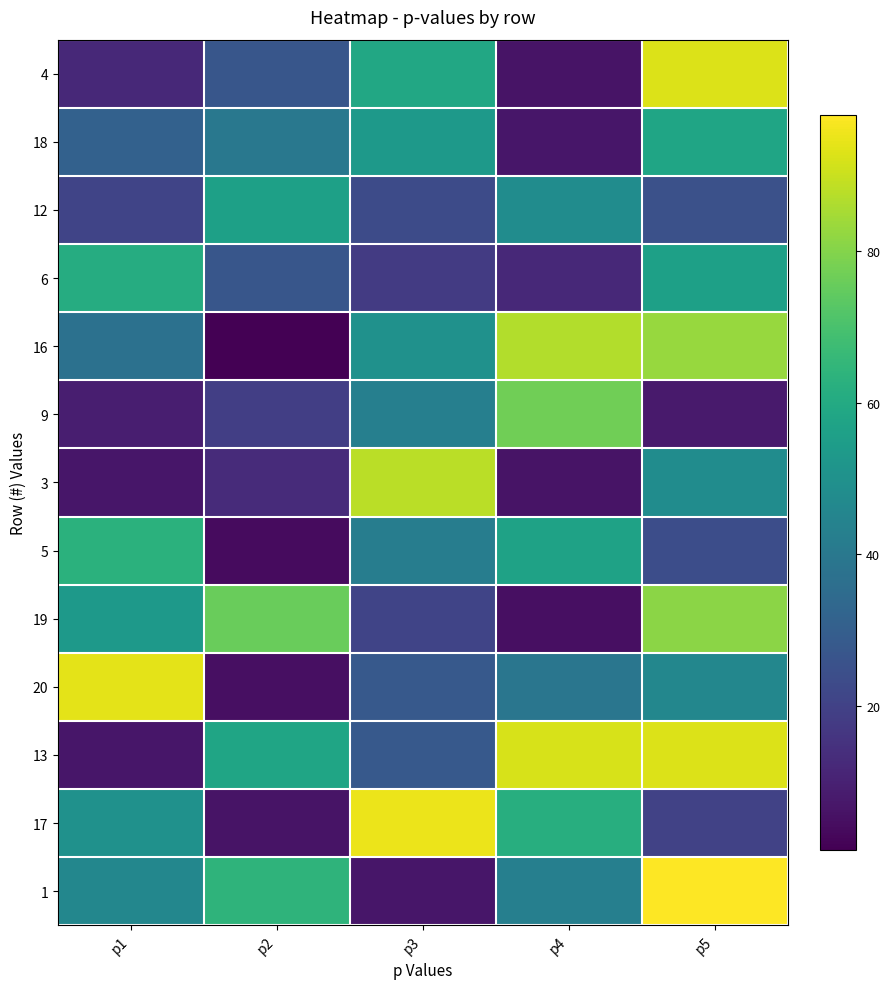

Reading left to right, list all the values displayed in this chart.

4: p1=12	p2=27	p3=59	p4=6	p5=93
18: p1=31	p2=40	p3=53	p4=7	p5=58
12: p1=21	p2=56	p3=23	p4=48	p5=25
6: p1=61	p2=27	p3=18	p4=12	p5=56
16: p1=37	p2=1	p3=50	p4=87	p5=83
9: p1=9	p2=19	p3=43	p4=77	p5=8
3: p1=7	p2=13	p3=88	p4=6	p5=48
5: p1=63	p2=4	p3=42	p4=57	p5=24
19: p1=53	p2=76	p3=21	p4=5	p5=81
20: p1=94	p2=5	p3=28	p4=39	p5=46
13: p1=7	p2=58	p3=28	p4=92	p5=93
17: p1=50	p2=6	p3=95	p4=62	p5=20
1: p1=46	p2=64	p3=7	p4=43	p5=98